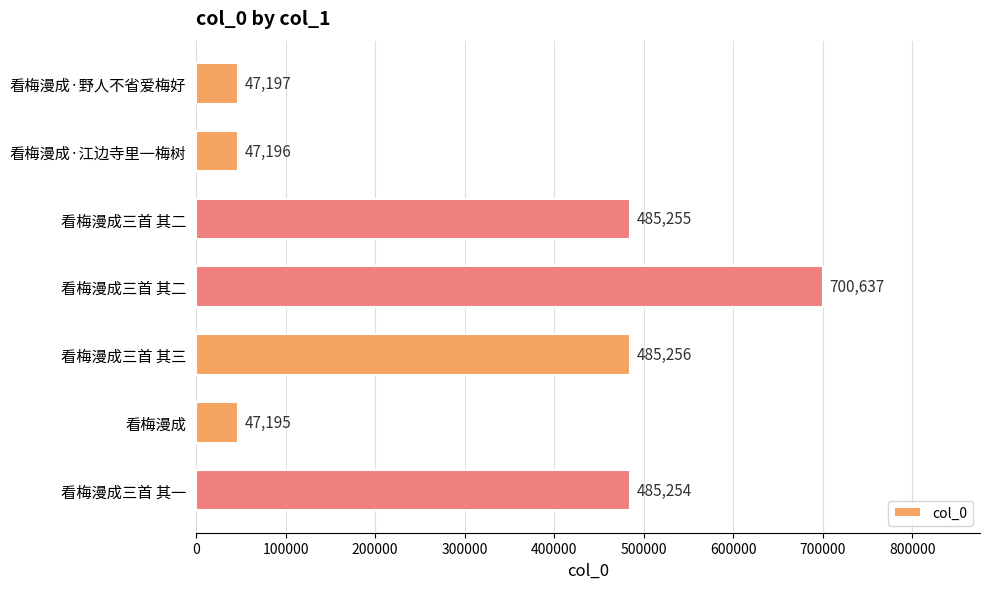

What is the maximum value shown in the chart?

700637